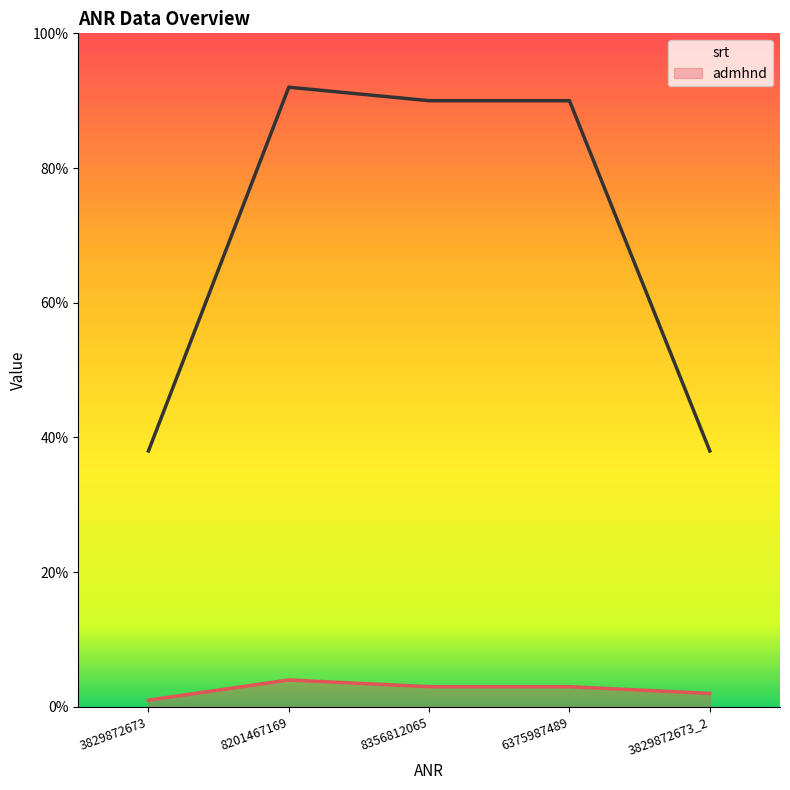

Reading left to right, transcribe all the data shown in this chart.

srt: 3829872673=38	8201467169=92	8356812065=90	6375987489=90	3829872673_2=38
admhnd: 3829872673=1	8201467169=4	8356812065=3	6375987489=3	3829872673_2=2